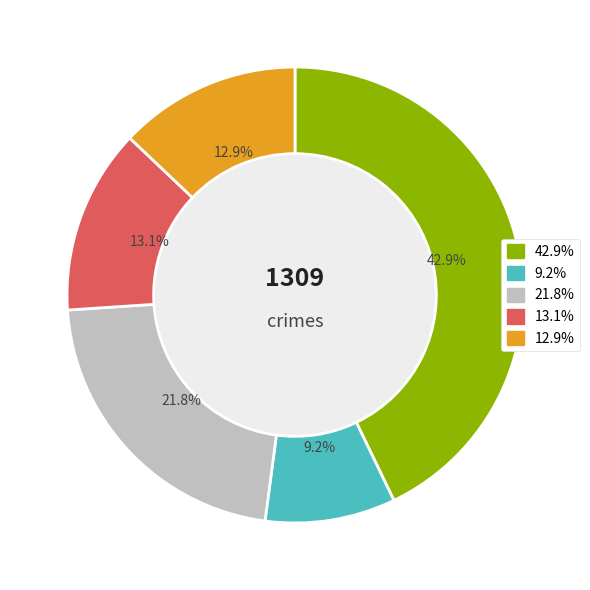

Does any single category account for the majority?

No